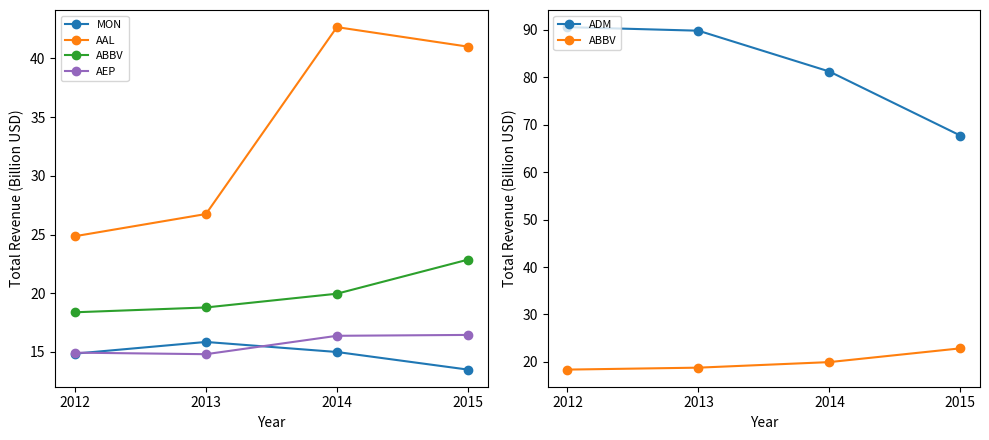

Which series has the widest spread of values?

ADM